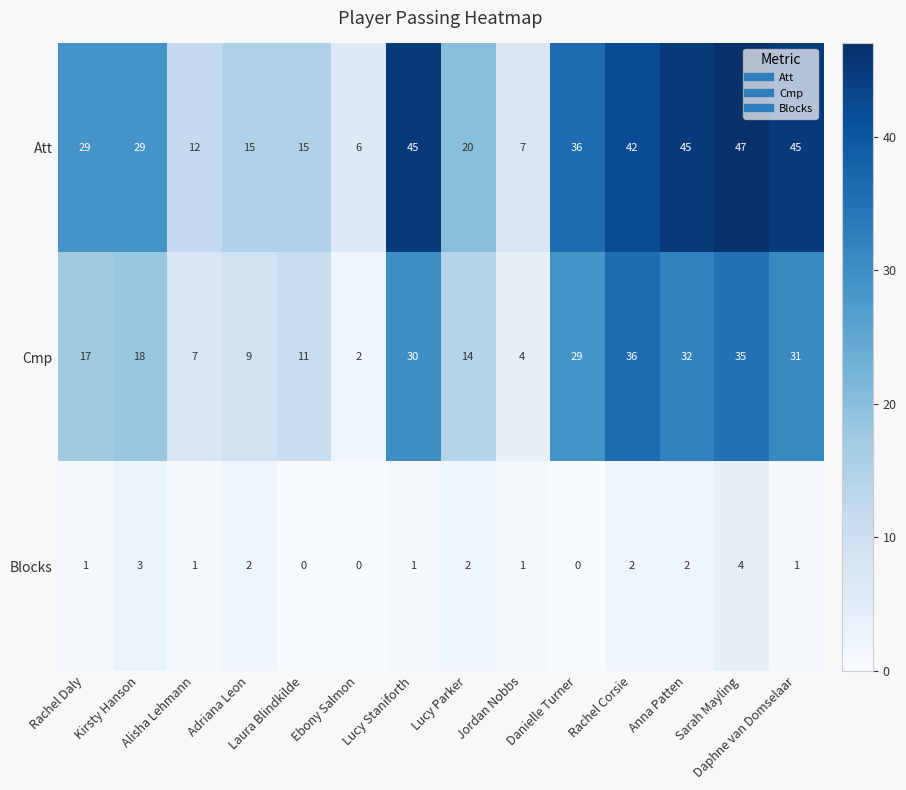

How many categories are shown in the chart?

14